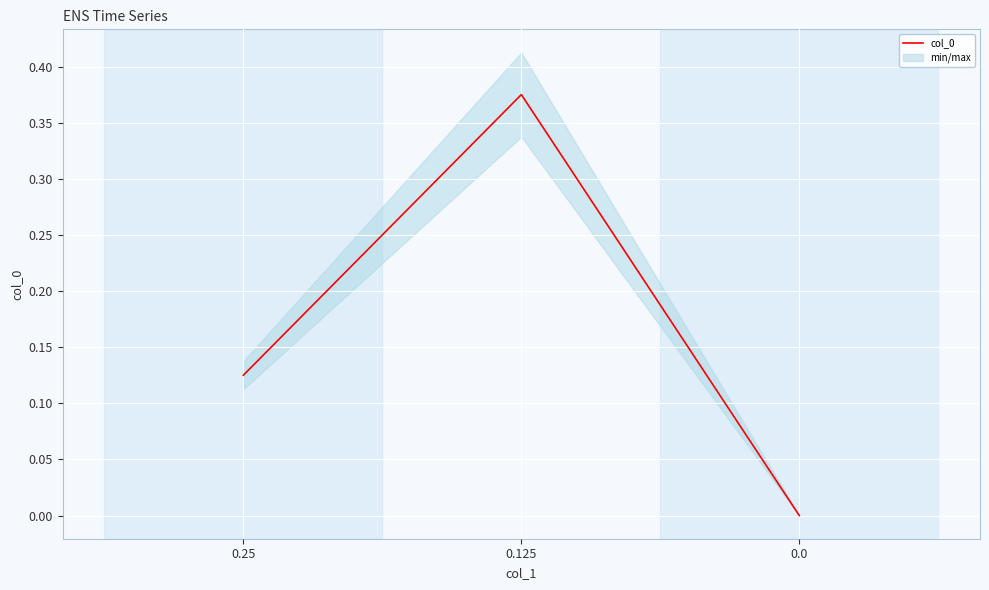

Does the chart display data point markers on the line(s)?

No